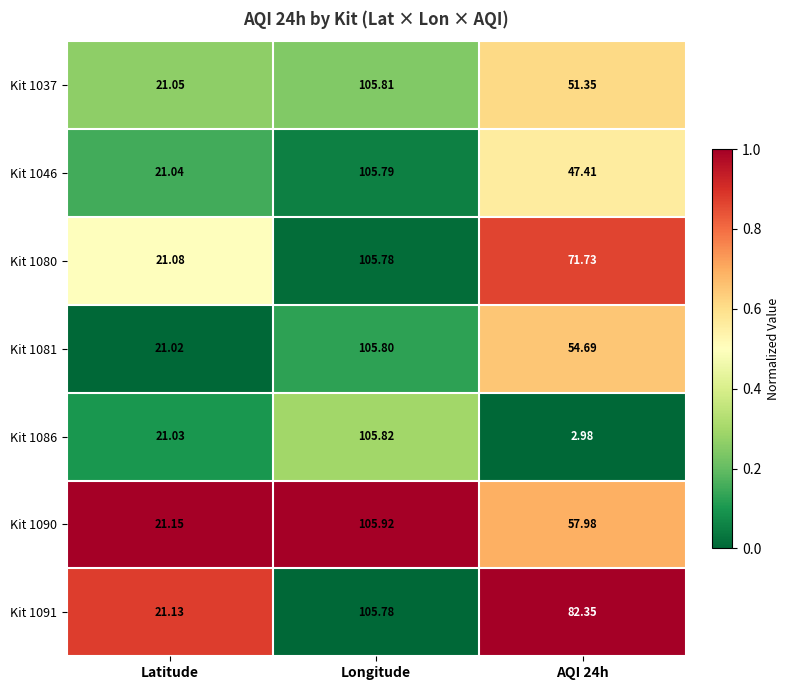

At which label does Kit 1080 first exceed 71?

Longitude